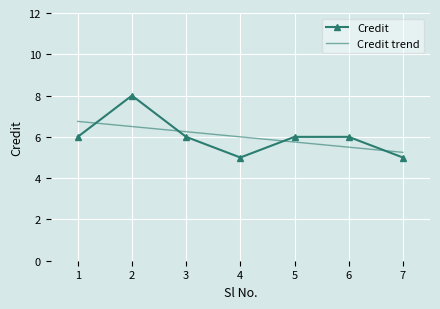

Count the Credit values in the range 5 to 6.

6